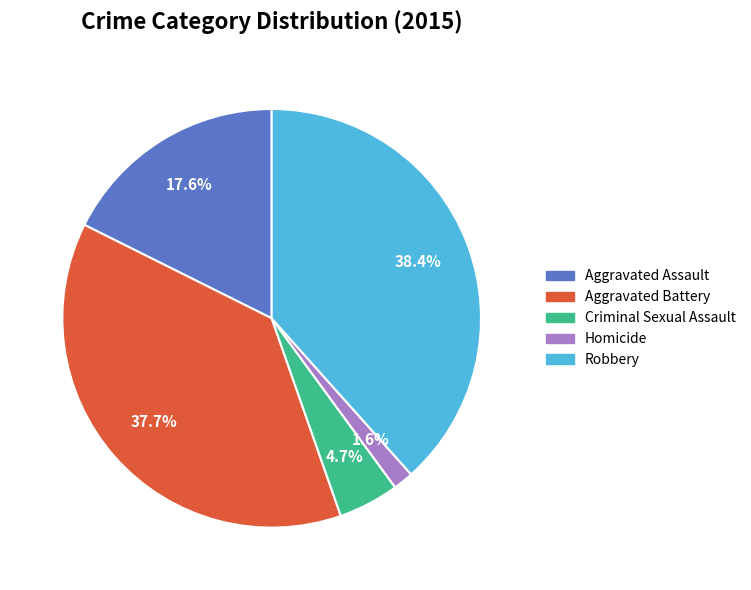

What percentage is the Robbery slice, to the nearest percent?

38%